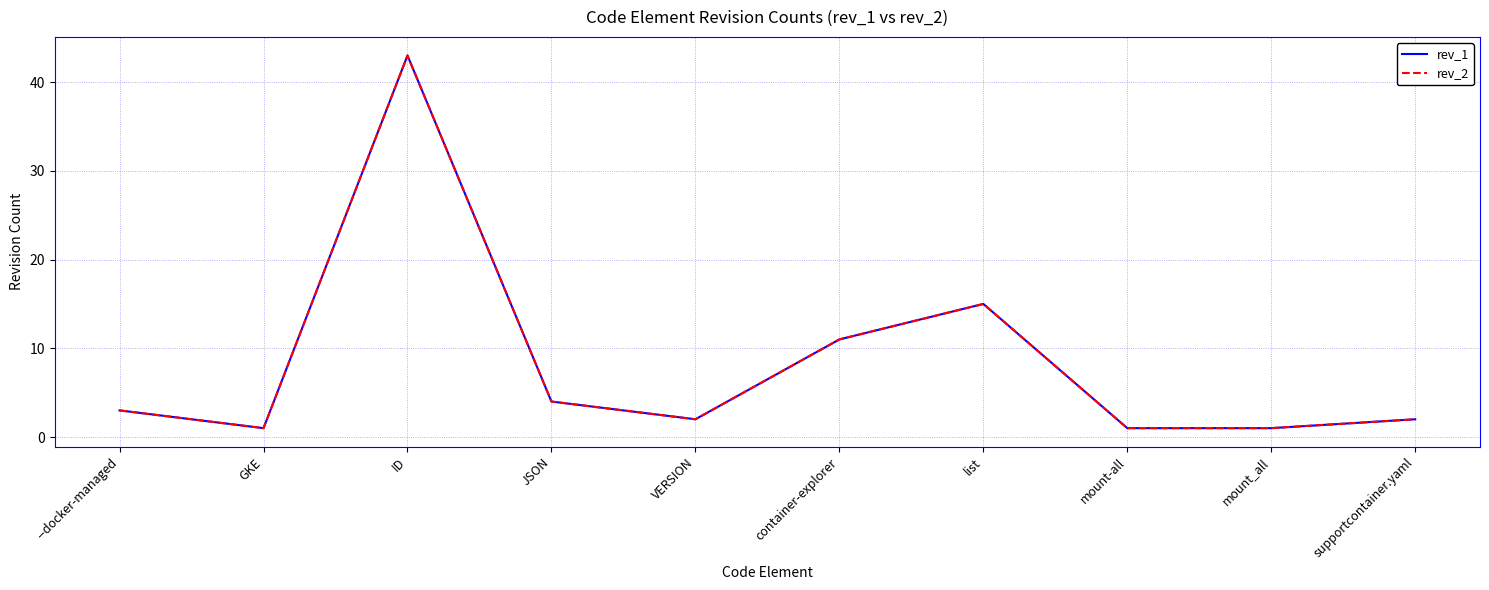

Is this an area chart (filled region under the line)?

No